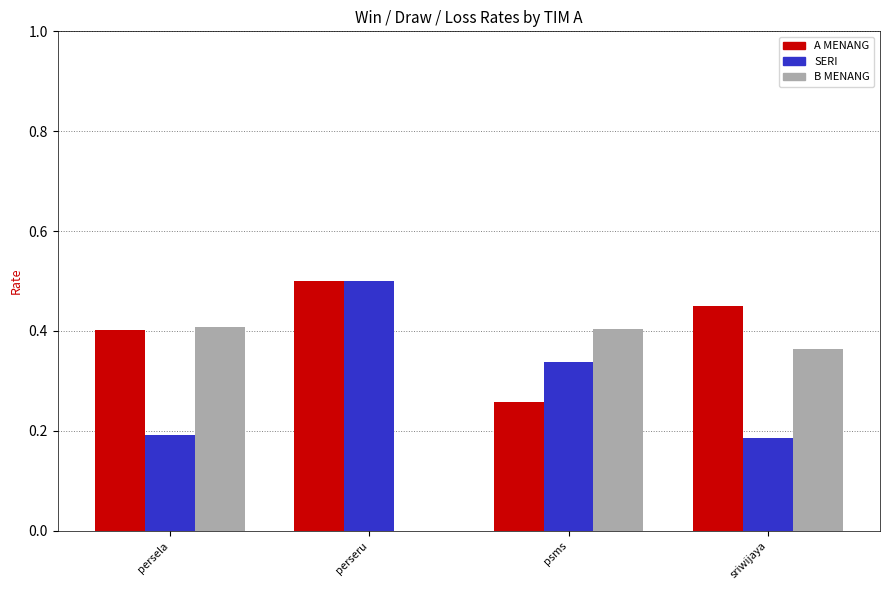

Between perseru and psms, which series saw the biggest shift?

B MENANG